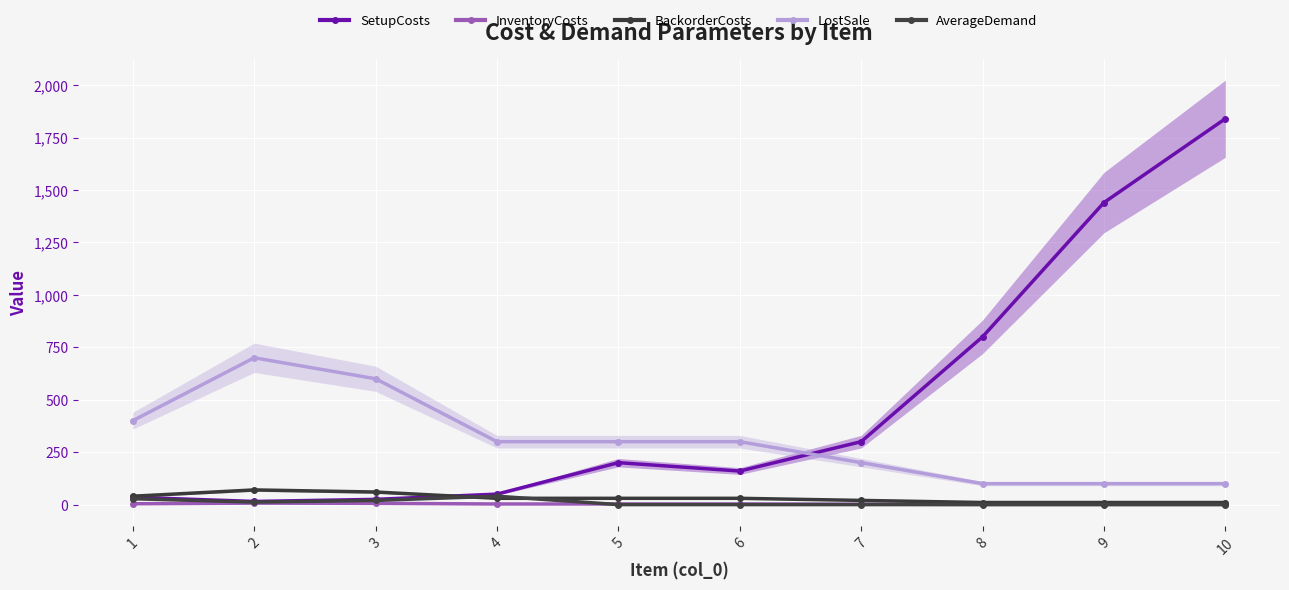

Where is SetupCosts nearest to the value 927?

8